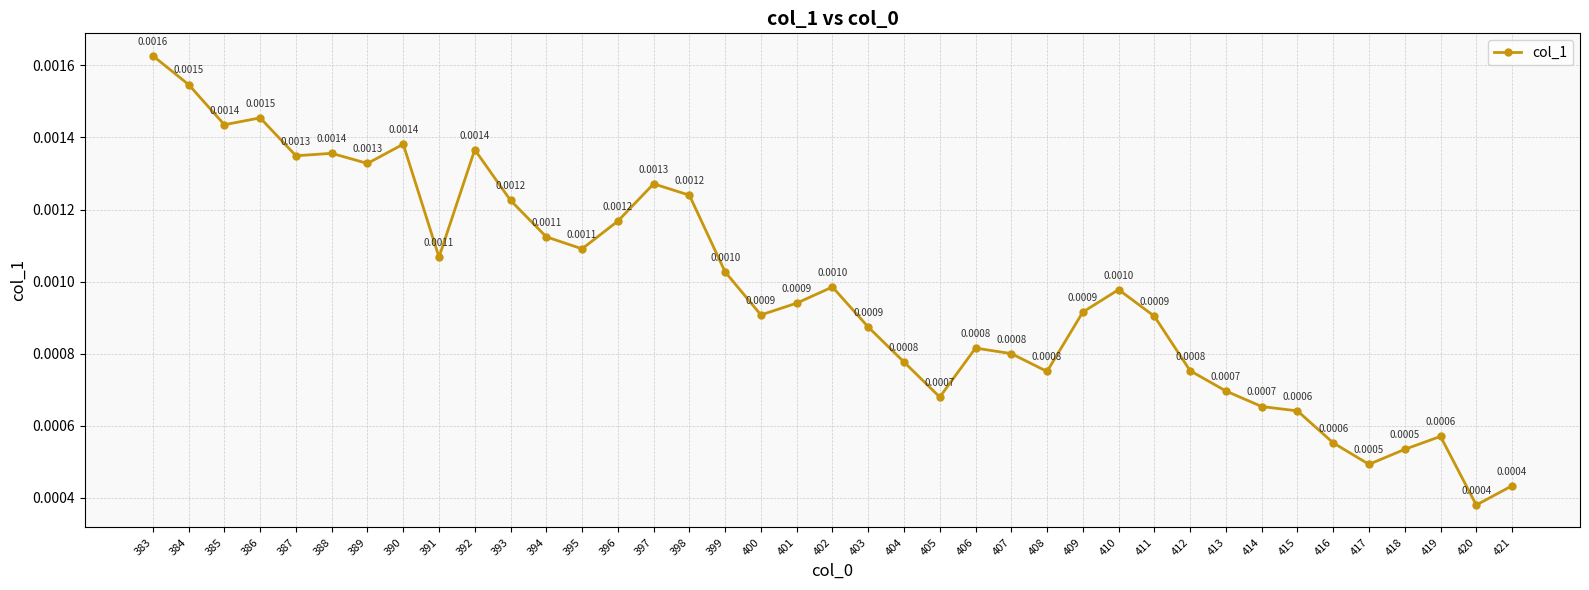

How many interior local peaks (higher than both neighbors) does the data have?

9